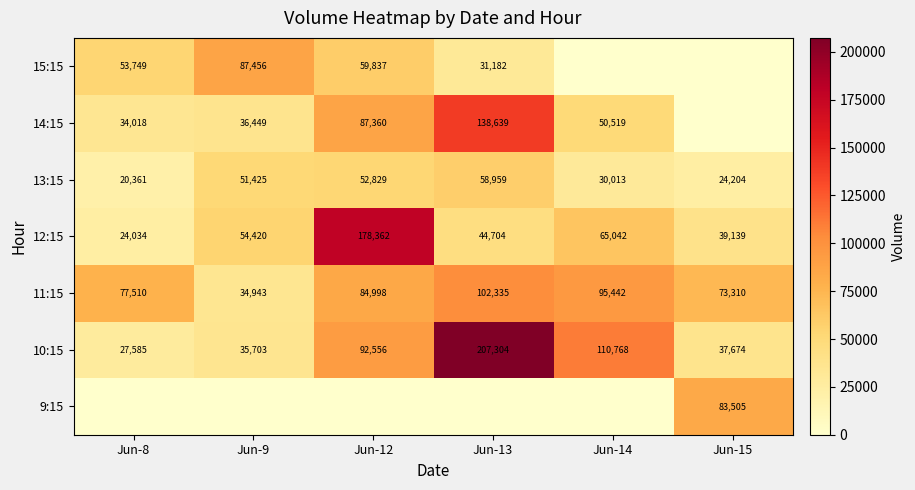

Which label corresponds to the smallest value in the chart?

Jun-8